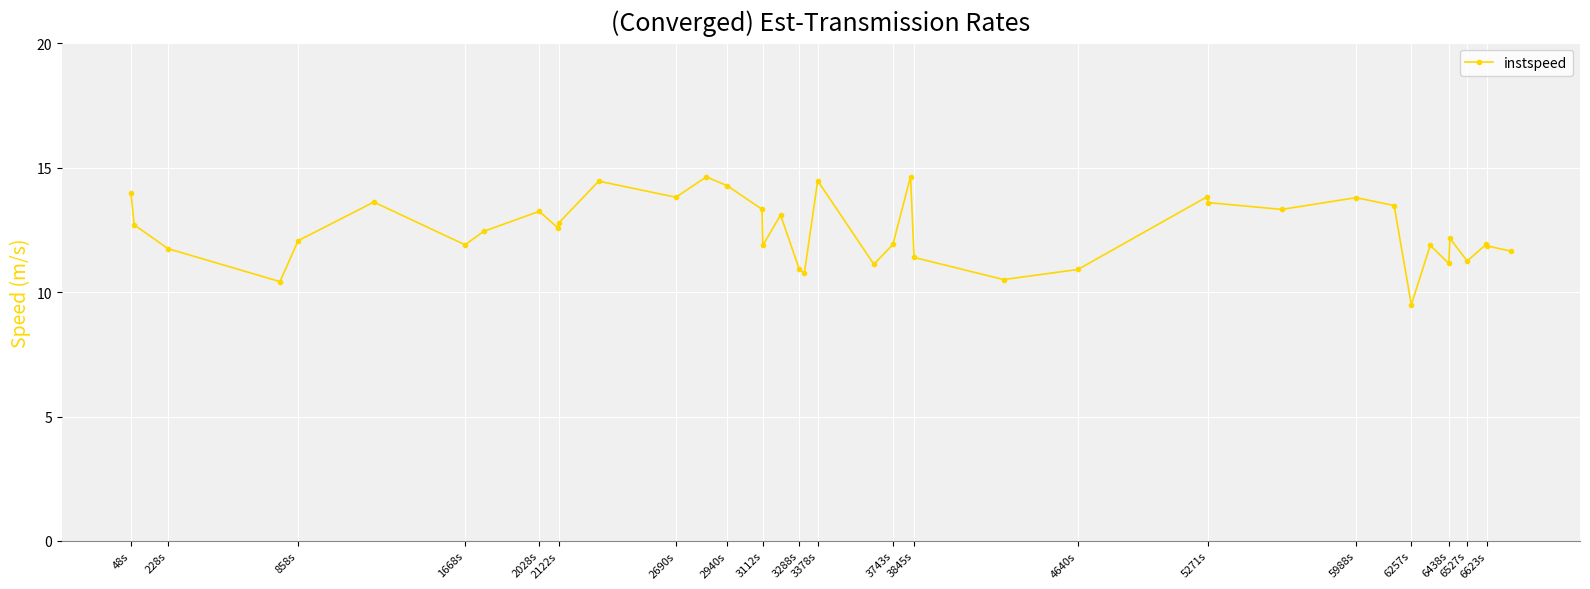

How many series are shown in this chart?

1